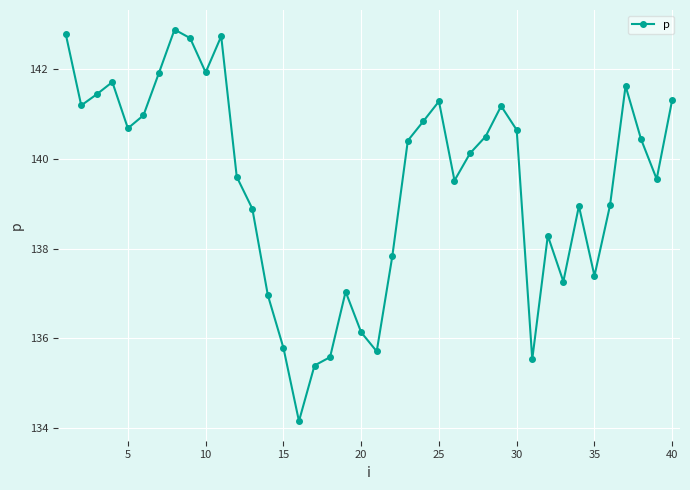

What is the smallest value displayed?

134.1